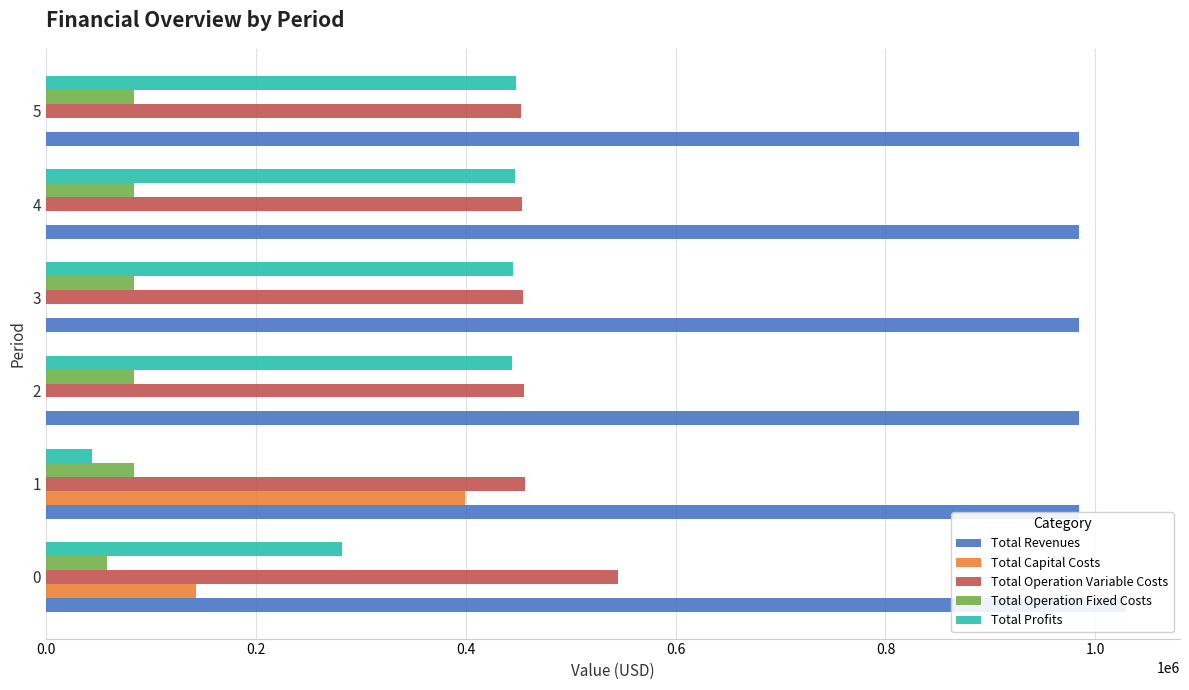

What are all the series names shown in the legend?

Total Revenues, Total Capital Costs, Total Operation Variable Costs, Total Operation Fixed Costs, Total Profits